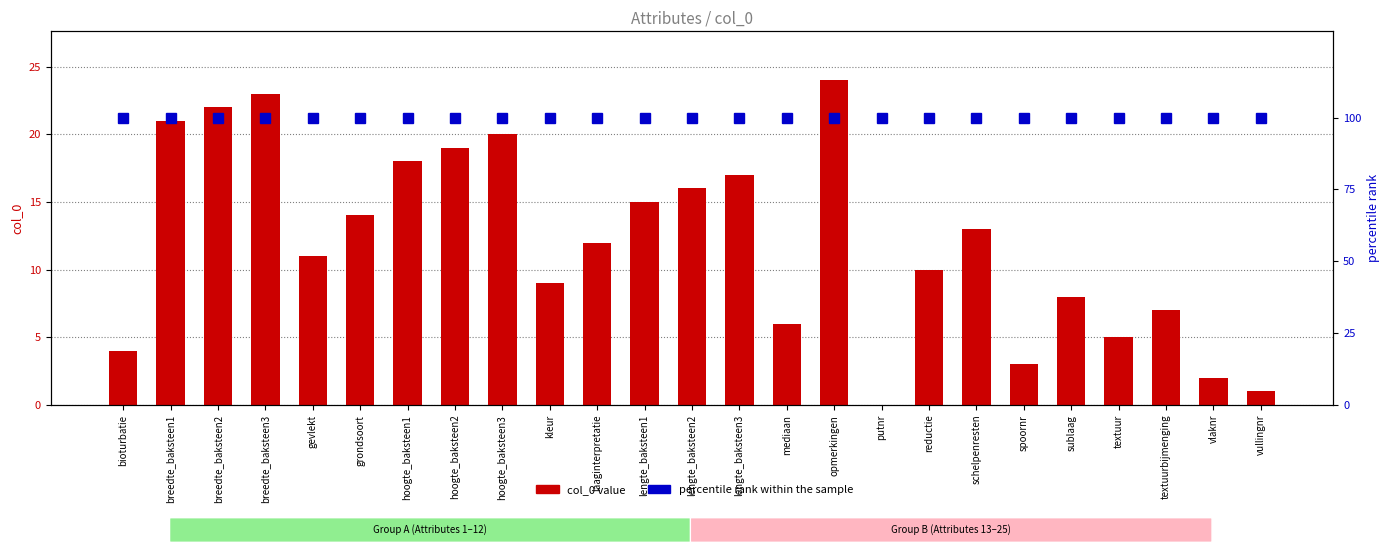

List the series in order of their overall mean, lowest first.

col_0 value, percentile rank within the sample